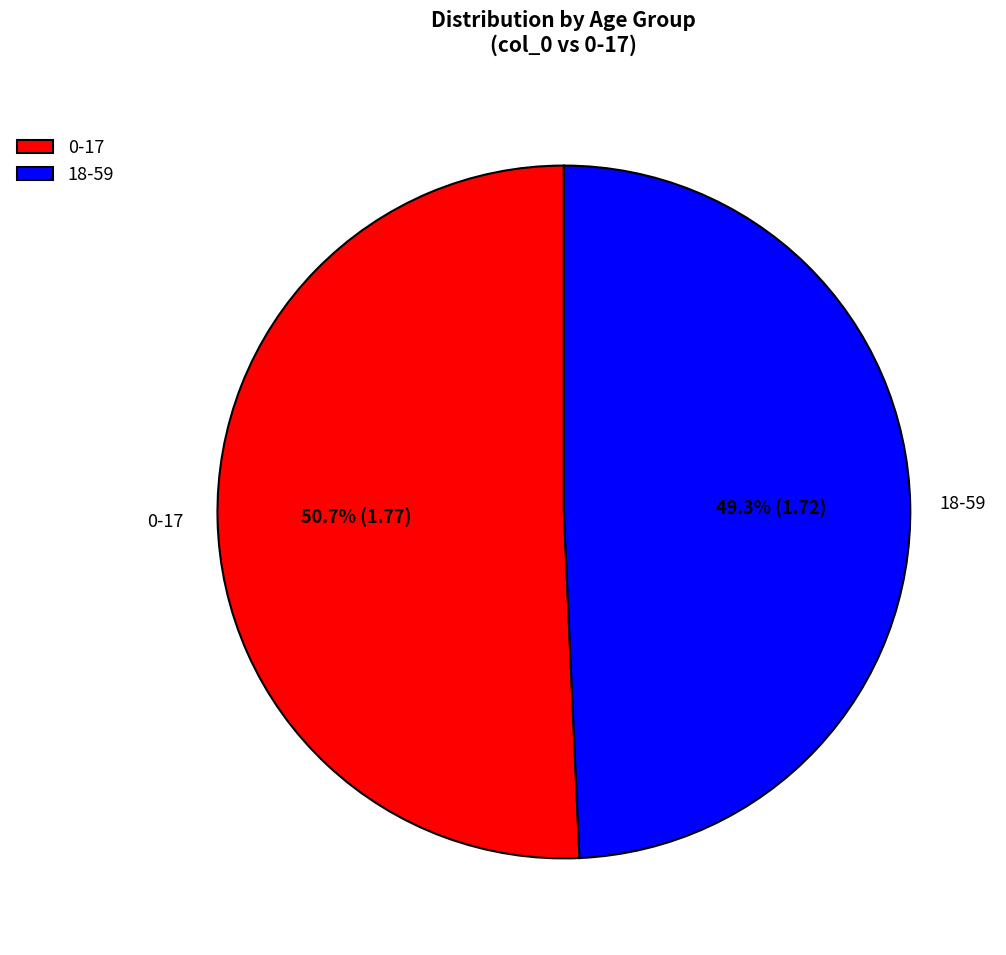

Which category accounts for the majority?

0-17